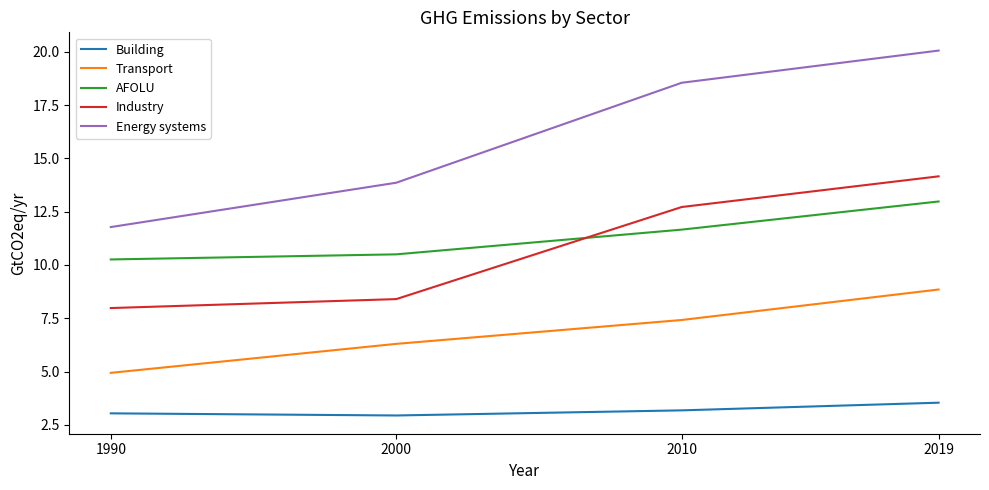

How many values in the Transport series are below 7?

2